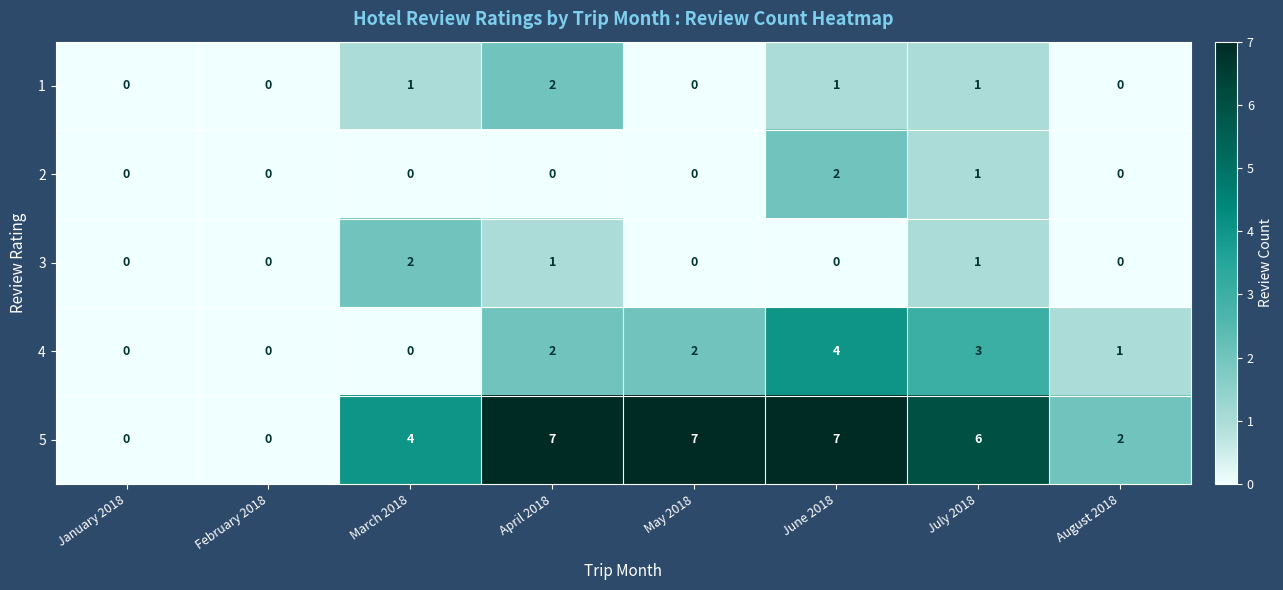

Which series has the widest spread of values?

5